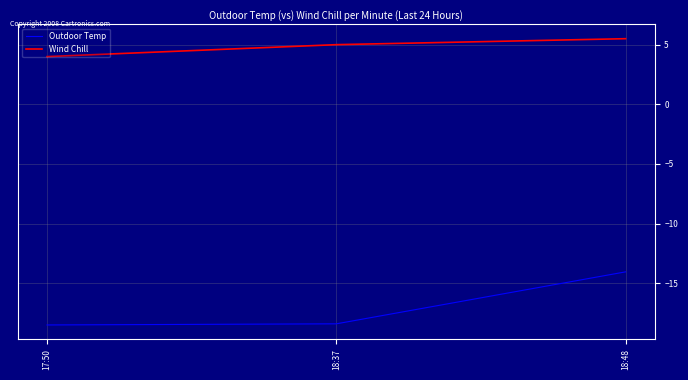

How many Wind Chill values are between 4 and 5?

2